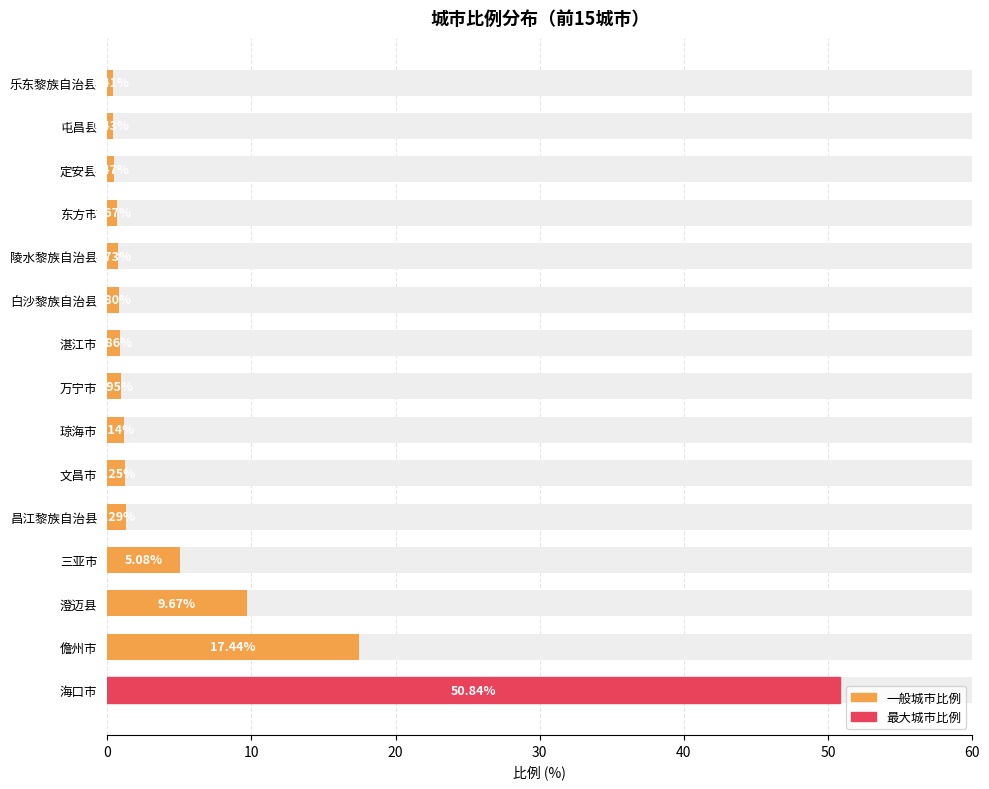

Which has a higher value, 文昌市 or 三亚市?

三亚市